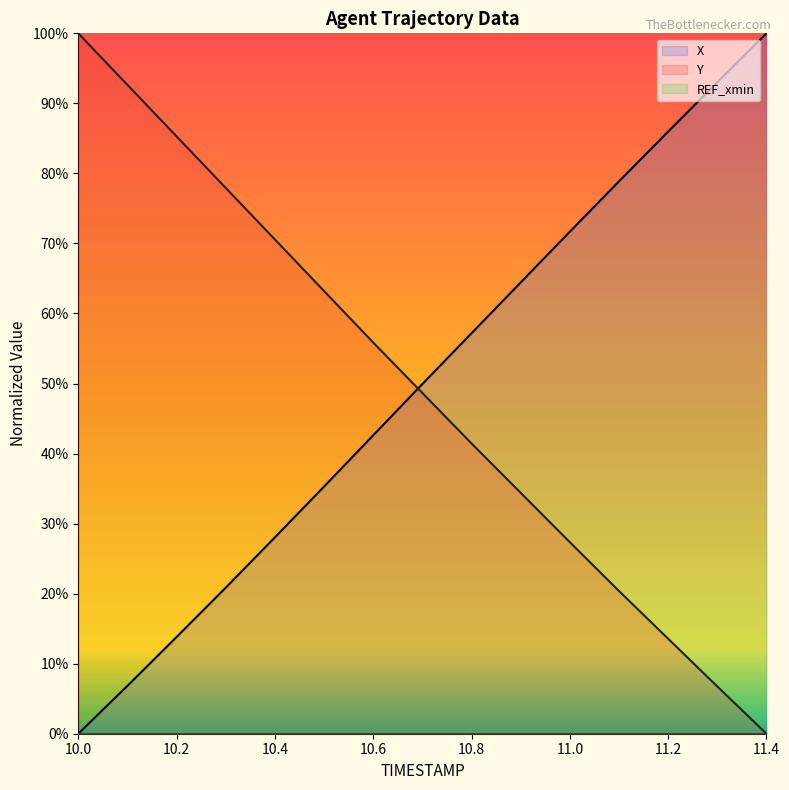

How many data points in X are above 0?

14